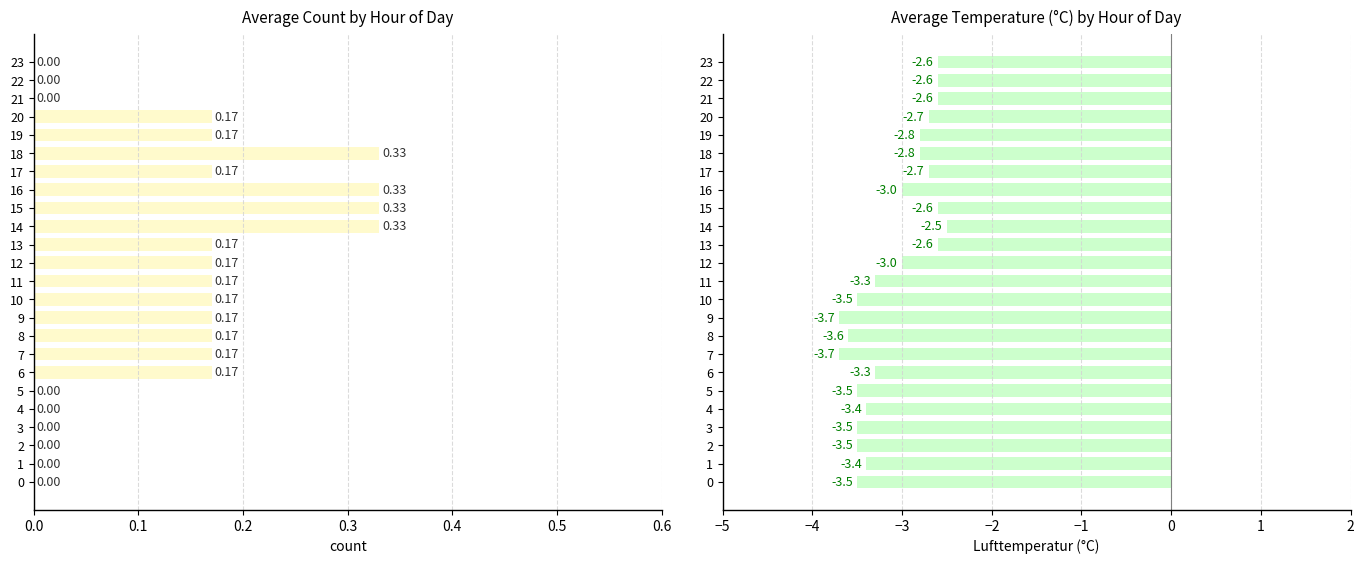

Read the avg_count_by_hour value at 20.

0.2